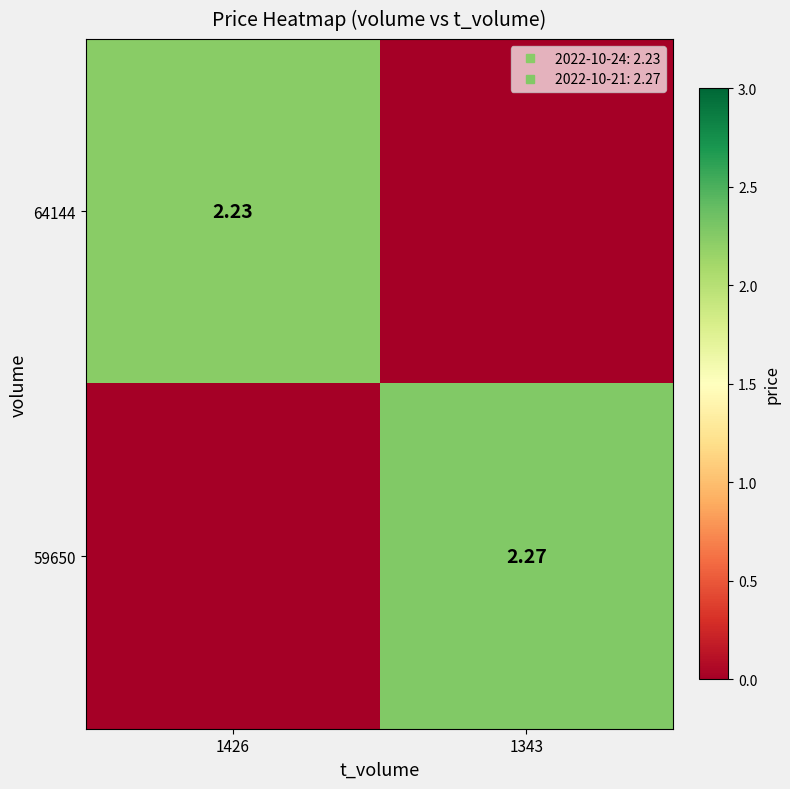

What is the difference between the highest and lowest values at 1343?

2.3